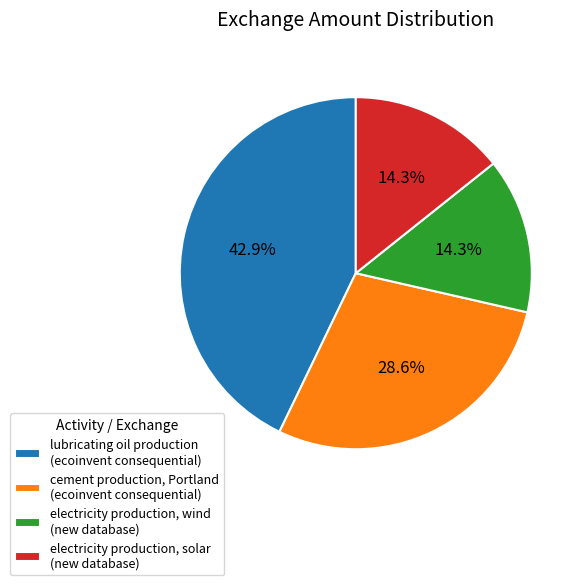

Does cement production, Portland (ecoinvent consequential) represent more than half of the total?

No